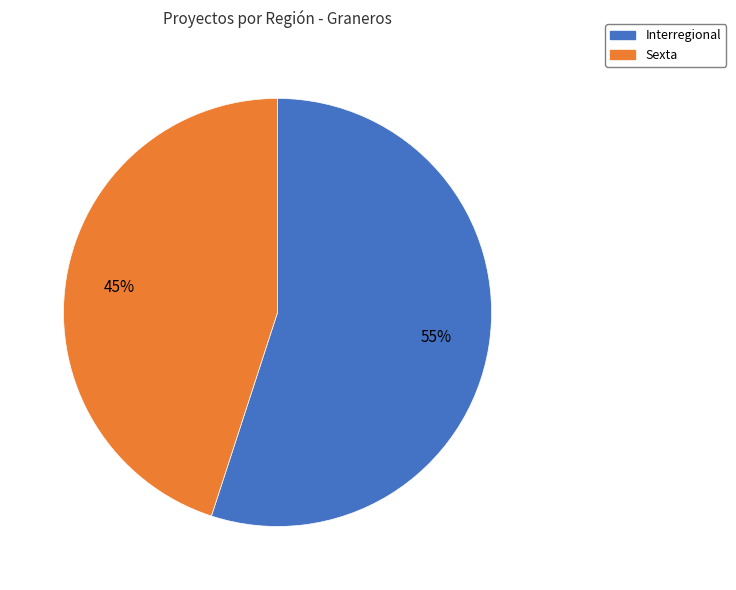

Is it true that Interregional is 8% of the pie?

False